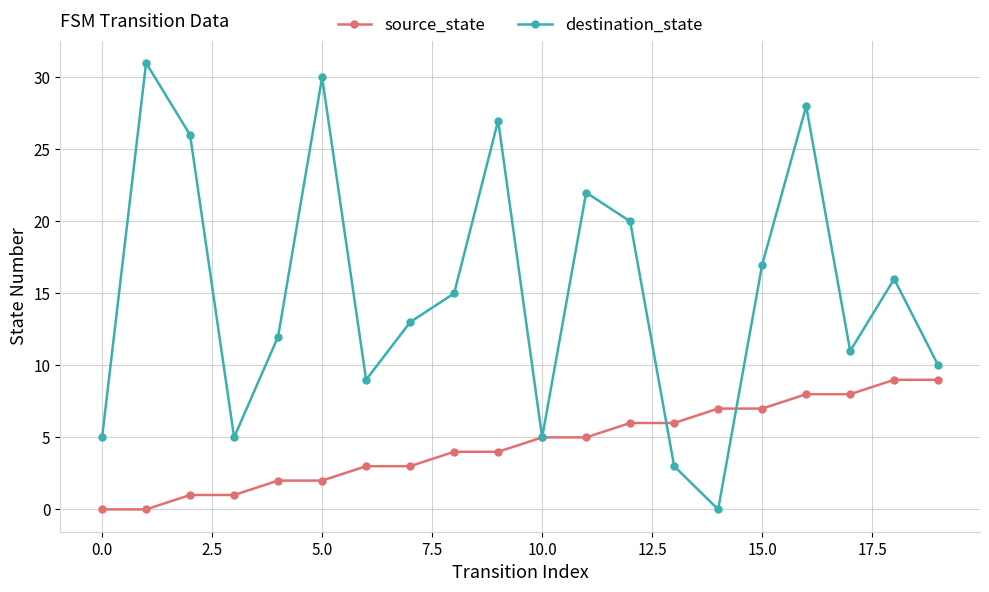

Which series has the largest total across all categories?

destination_state